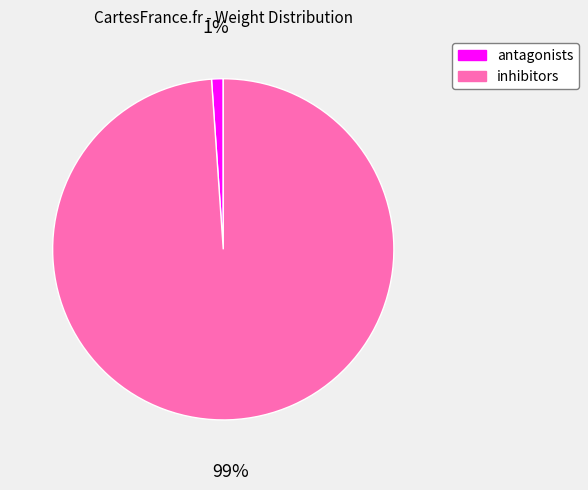

Which slice represents more than half of the pie?

inhibitors